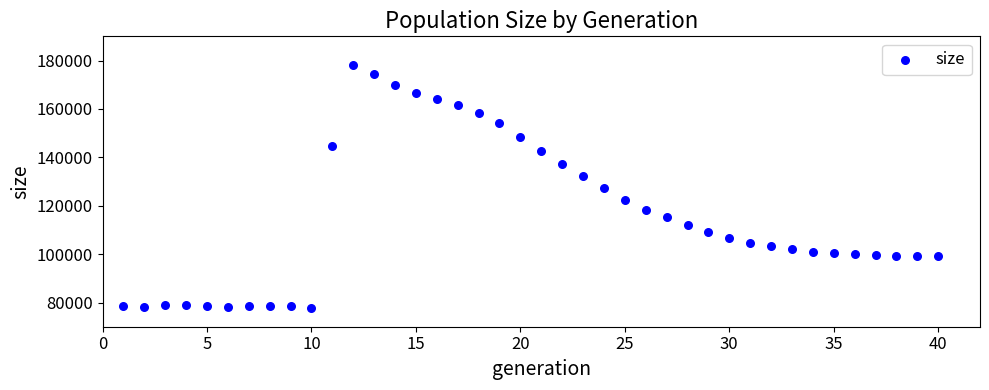

What is the range of X values (max minus min)?

39